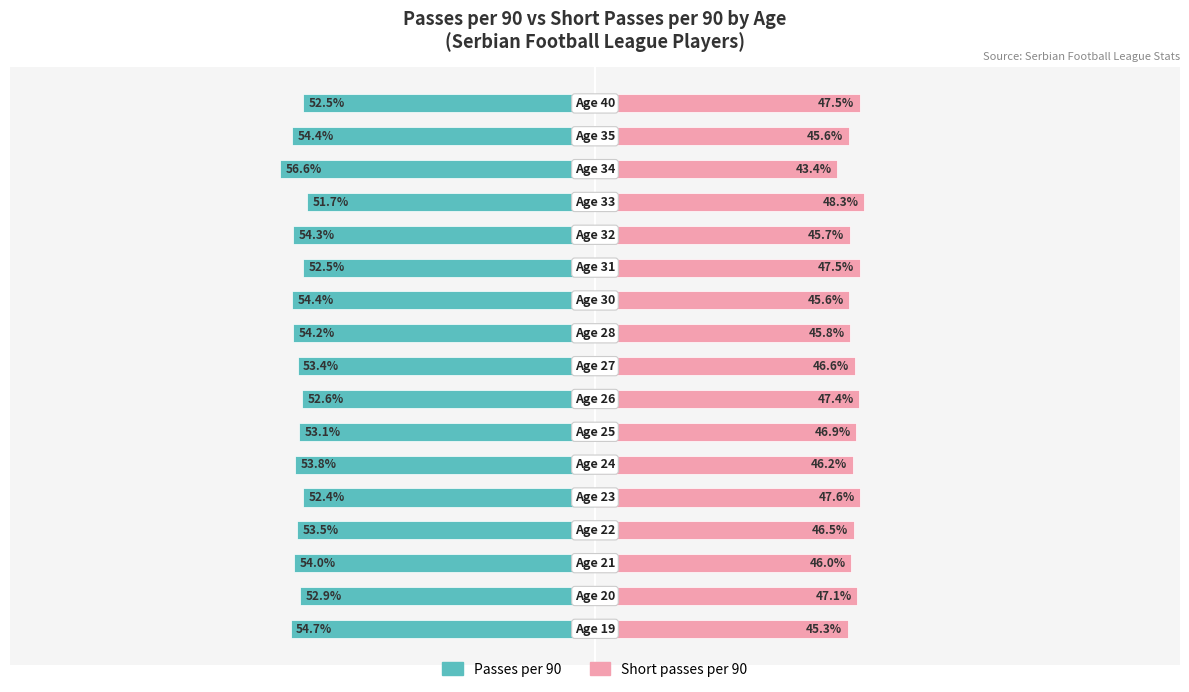

Reading left to right, extract all data points from this chart.

Passes per 90: 0=-54.7	1=-52.9	2=-54.0	3=-53.5	4=-52.4	5=-53.8	6=-53.1	7=-52.6	8=-53.4	9=-54.2	10=-54.4	11=-52.5	12=-54.3	13=-51.7	14=-56.6	15=-54.4	16=-52.5
Short passes per 90: 0=45.3	1=47.1	2=46.0	3=46.5	4=47.6	5=46.2	6=46.9	7=47.4	8=46.6	9=45.8	10=45.6	11=47.5	12=45.7	13=48.3	14=43.4	15=45.6	16=47.5